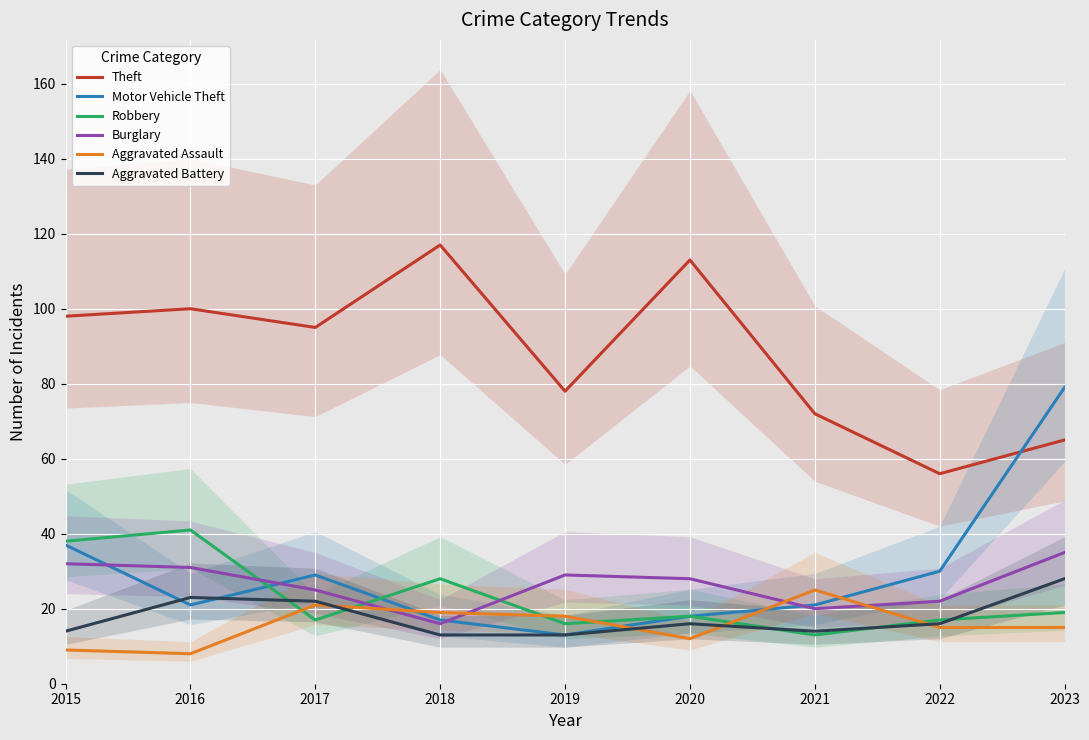

How many times do Robbery and Aggravated Assault cross each other?

6